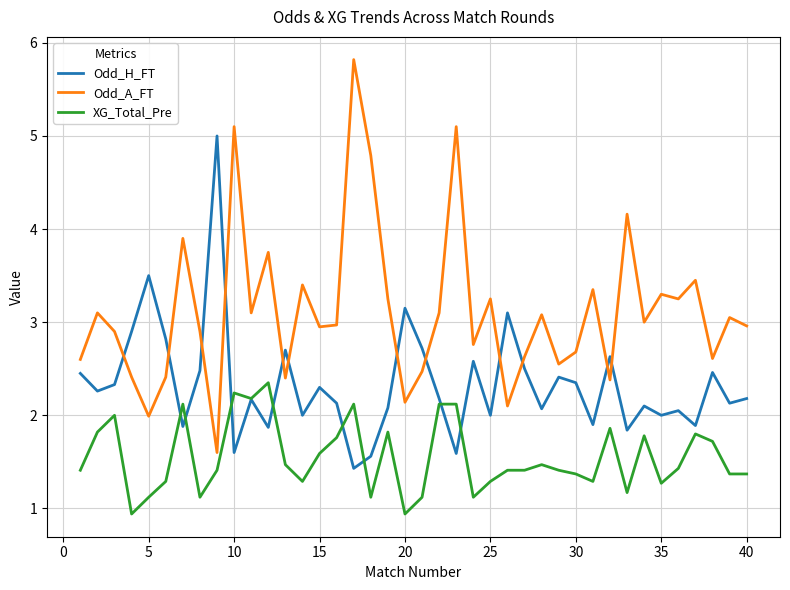

What is the smallest value displayed?

0.9